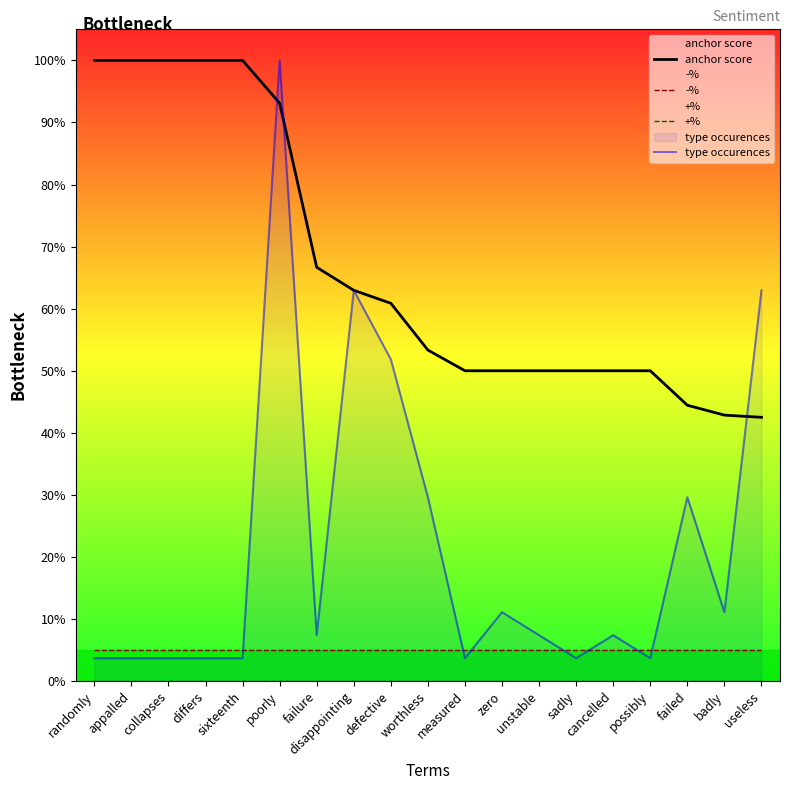

True or false: -% and +% intersect in this chart.

False